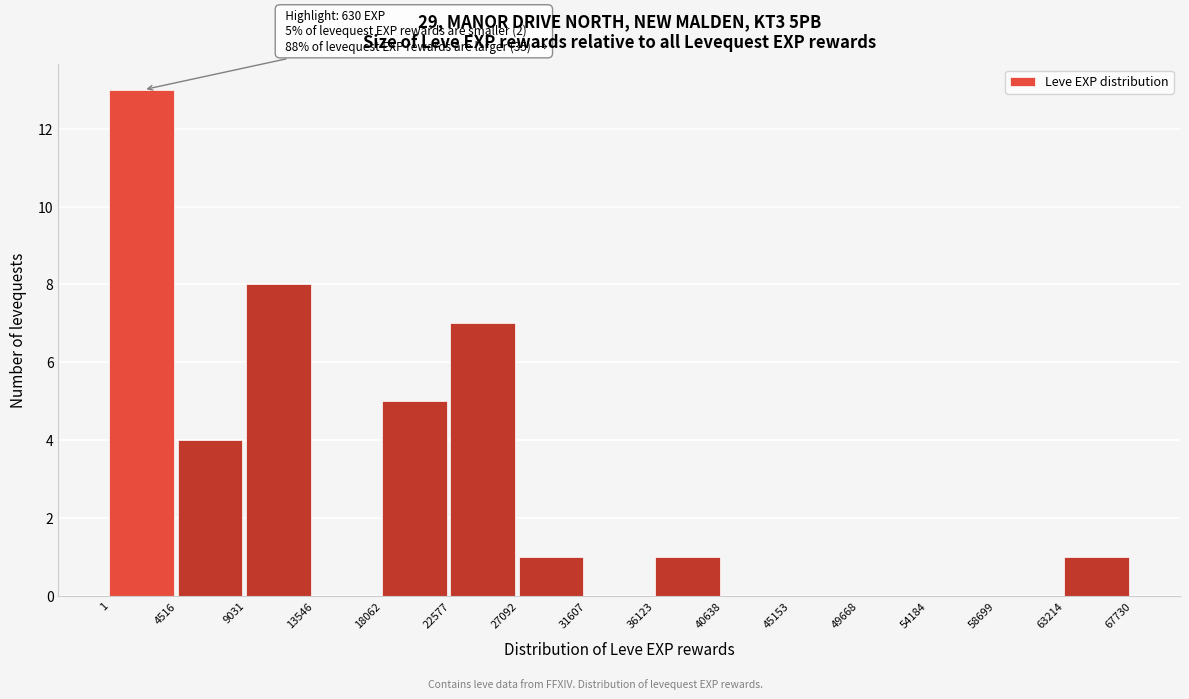

Which range on the x-axis has the tallest bar?

1 to 4516